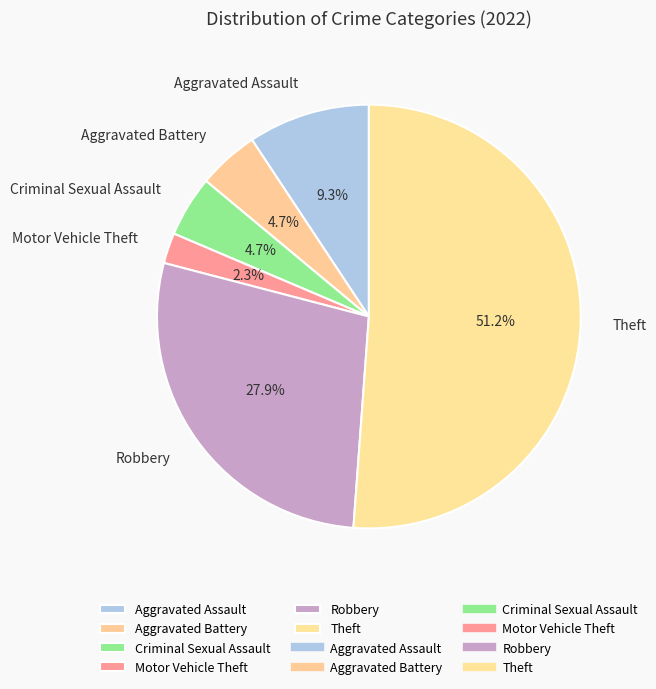

True or false: Theft accounts for 37% of the total.

False